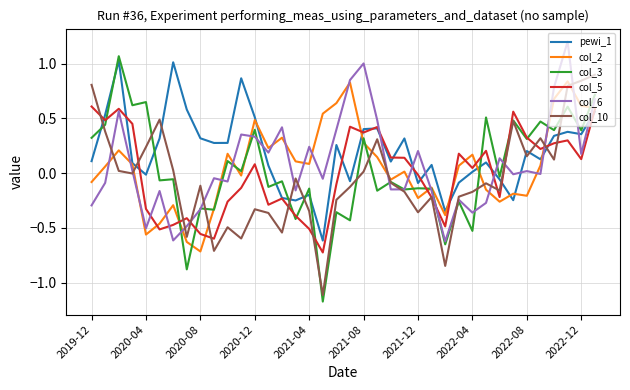

Which series has the largest total across all categories?

pewi_1